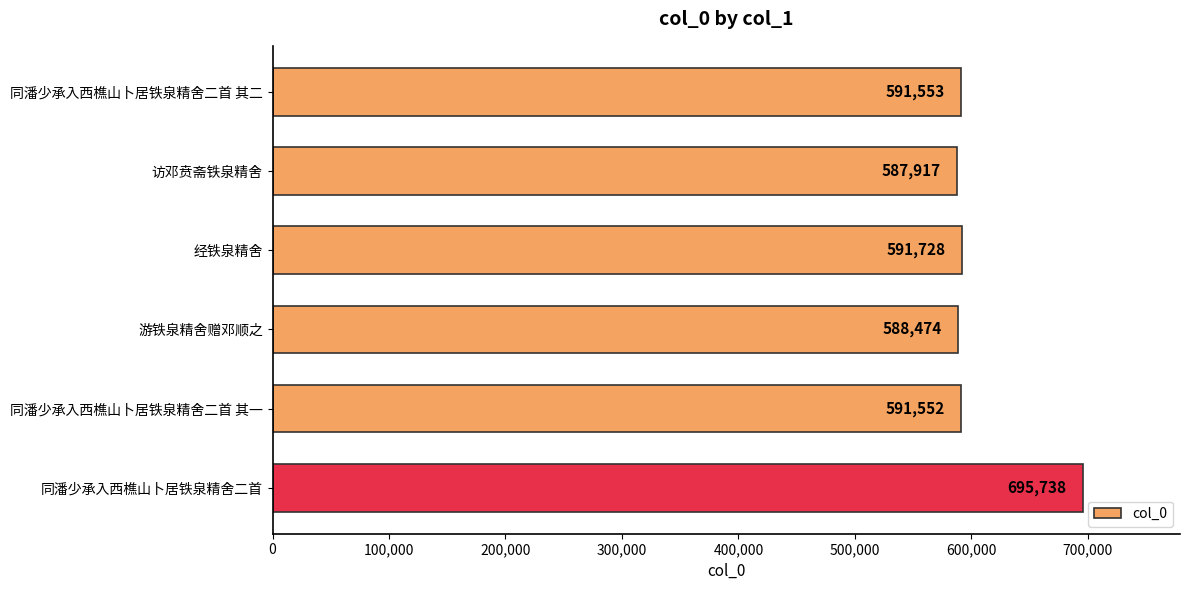

What is the sum of all values?

3646962